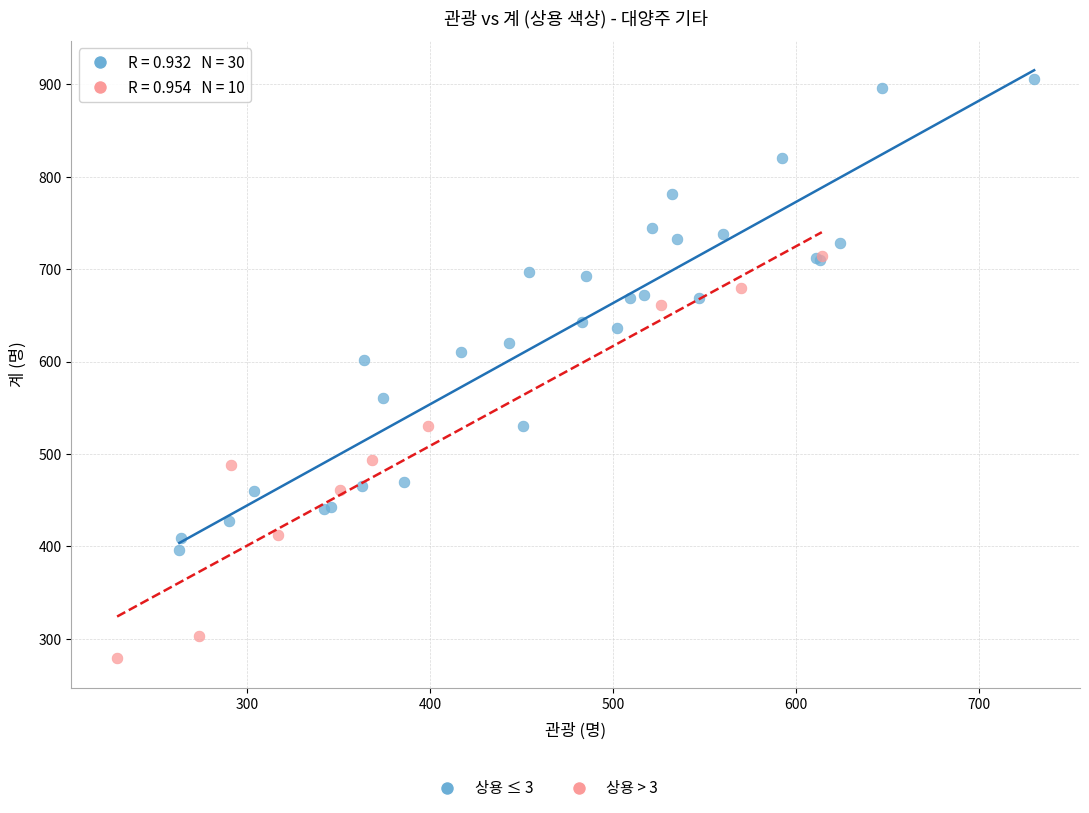

Which series reaches the maximum Y coordinate?

상용 ≤ 3